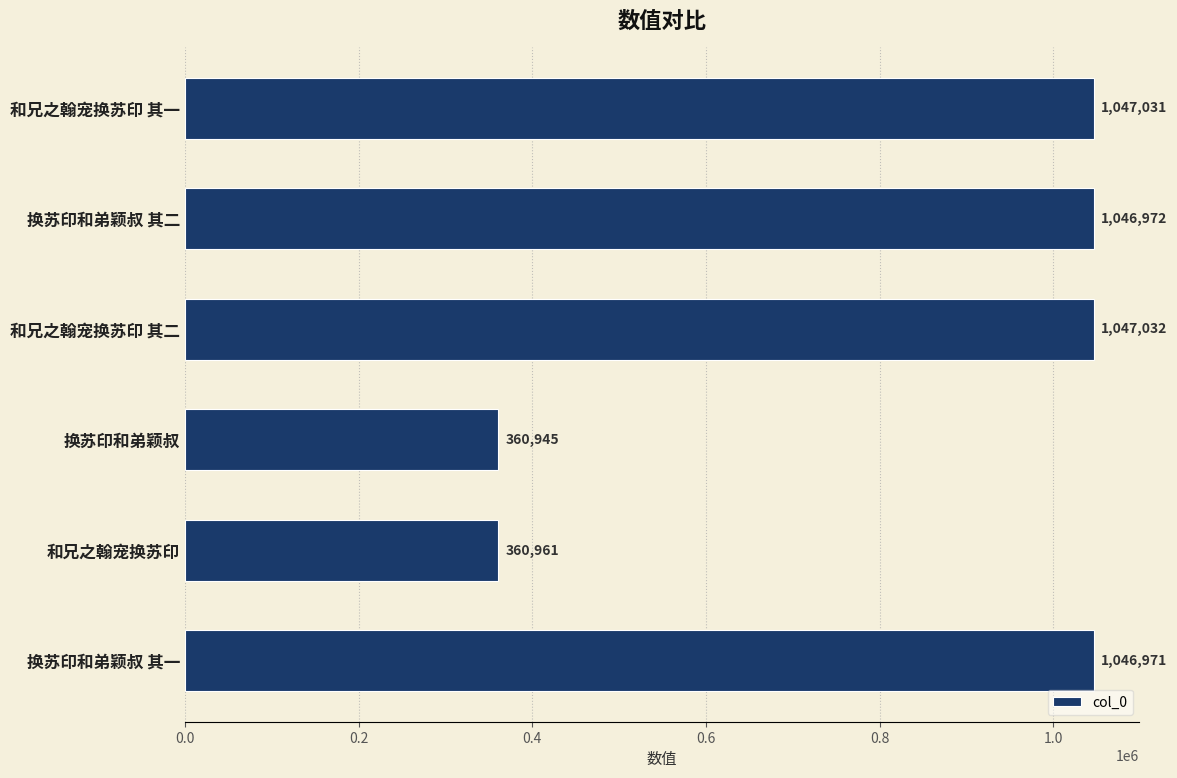

Is it true that the value at 换苏印和弟颖叔 is 646576?

False